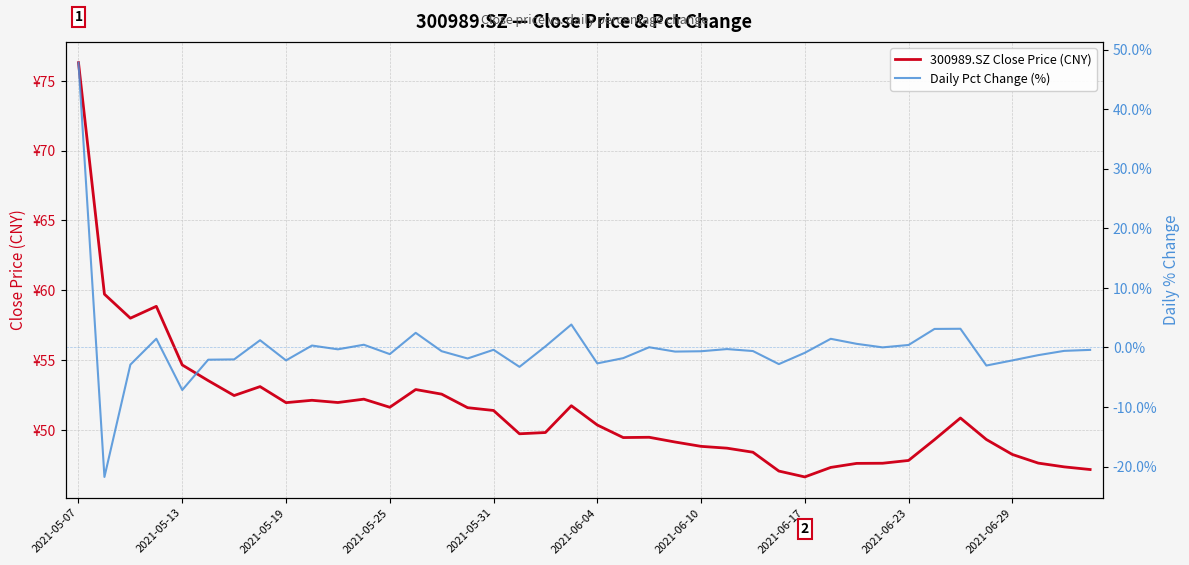

At which label does 300989.SZ Close Price (CNY) first exceed 50?

2021-05-07